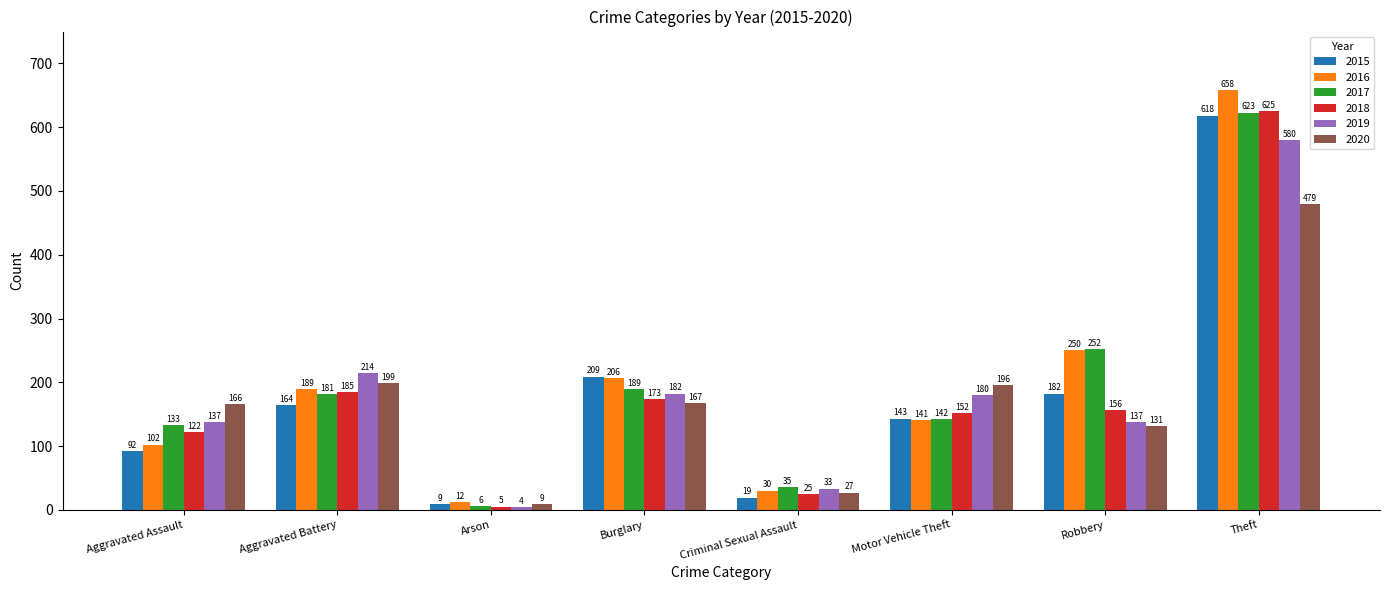

What is the spread (max minus min) of values at Aggravated Assault?

74